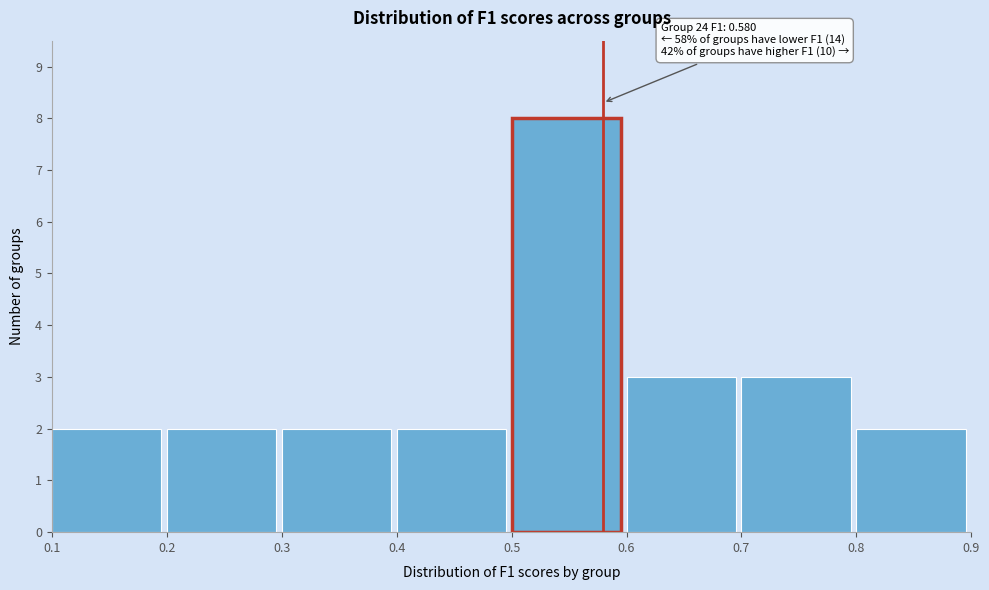

Which range on the x-axis has the tallest bar?

0.5 to 0.6